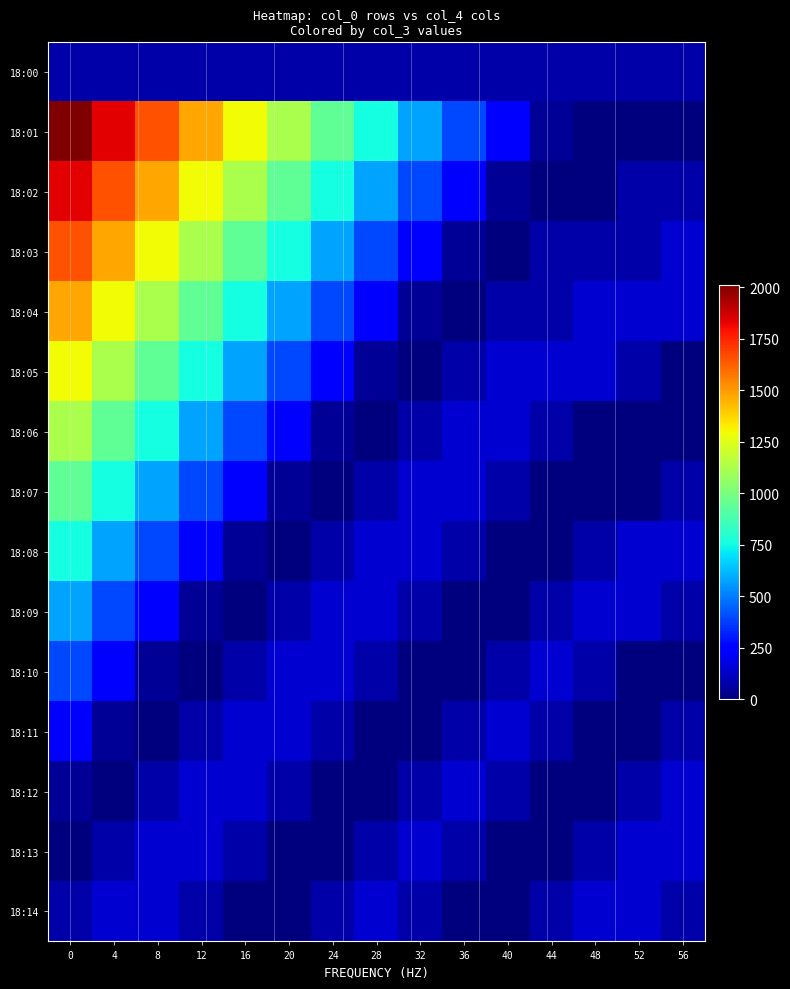

Which series has the largest total across all categories?

18:01